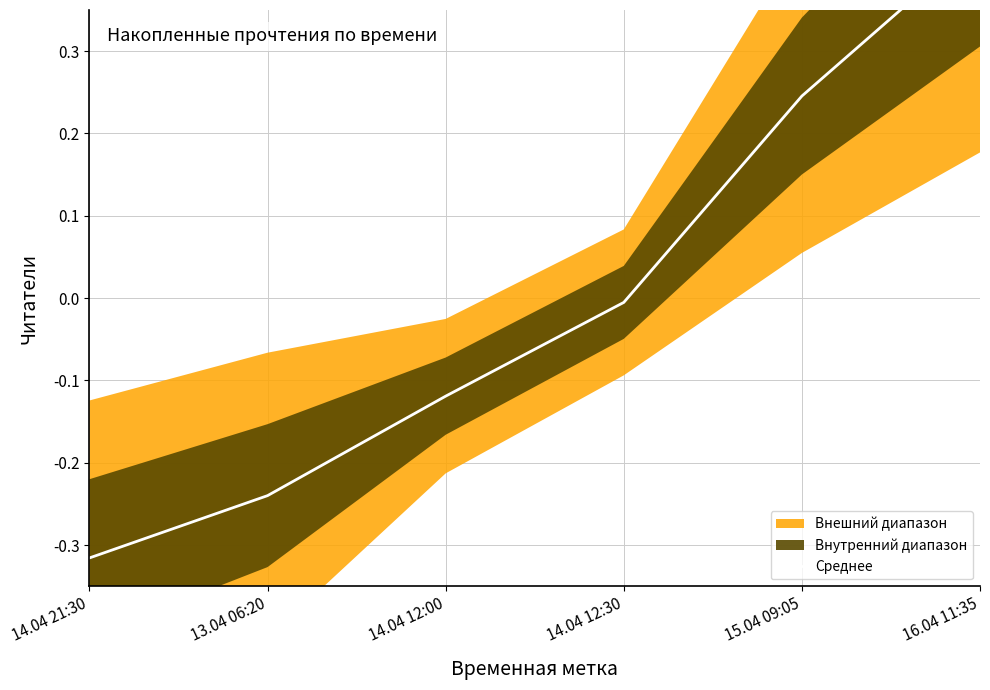

What is the label of the 5th point from the left?

15.04 09:05